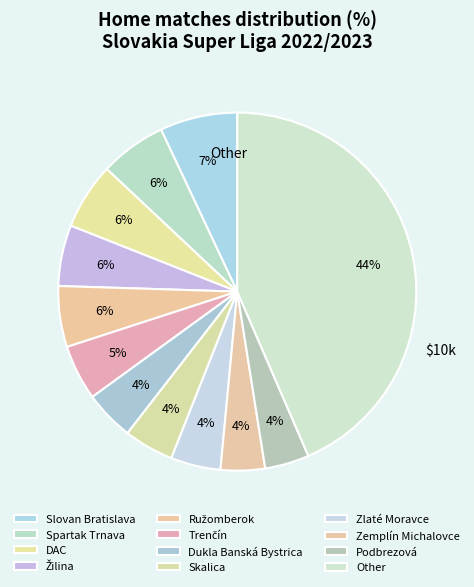

Is Other the majority of the pie?

No